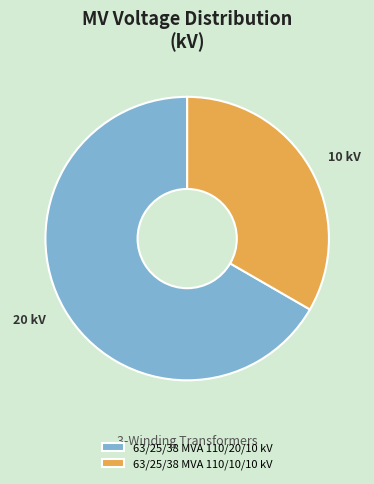

How many slices are in this pie chart?

2